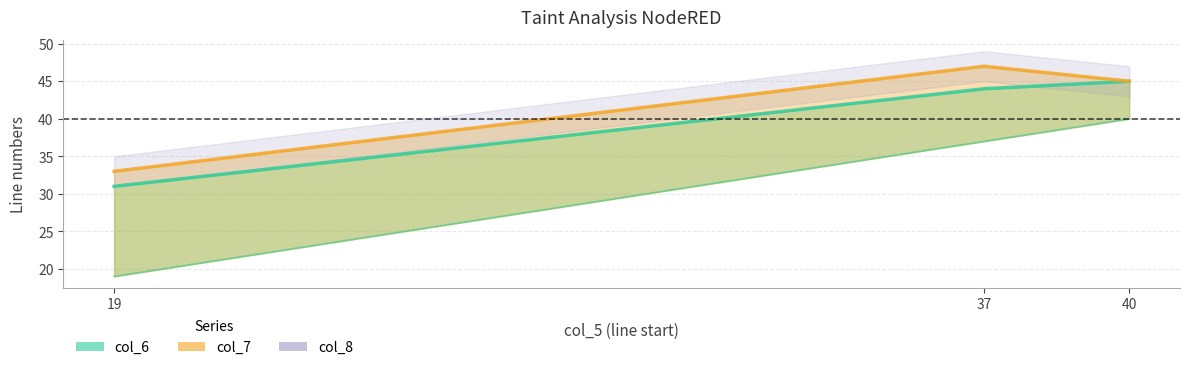

Reading left to right, what are all the values shown in this chart?

19=33	37=47	40=45